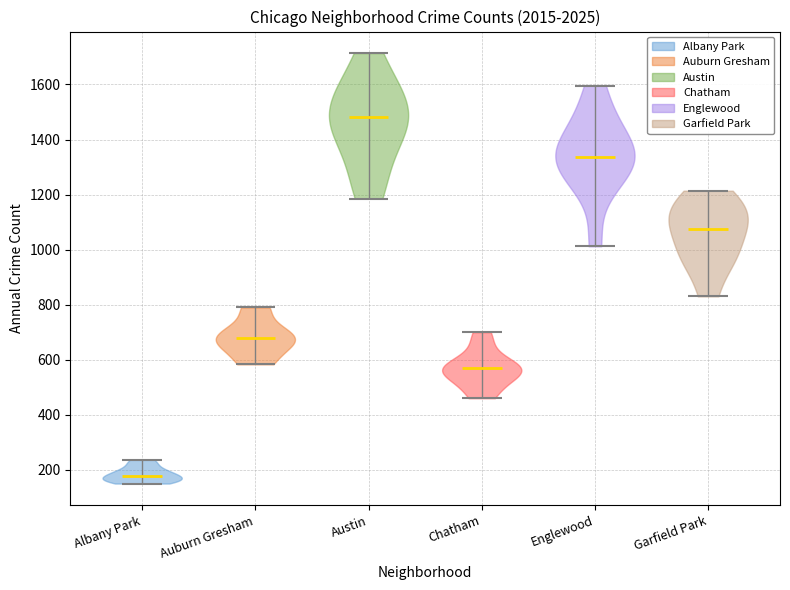

What is the lowest point the violin for Chatham reaches on the y-axis? The values are not printed on the chart, so give them approximately, as read against the axis.

460